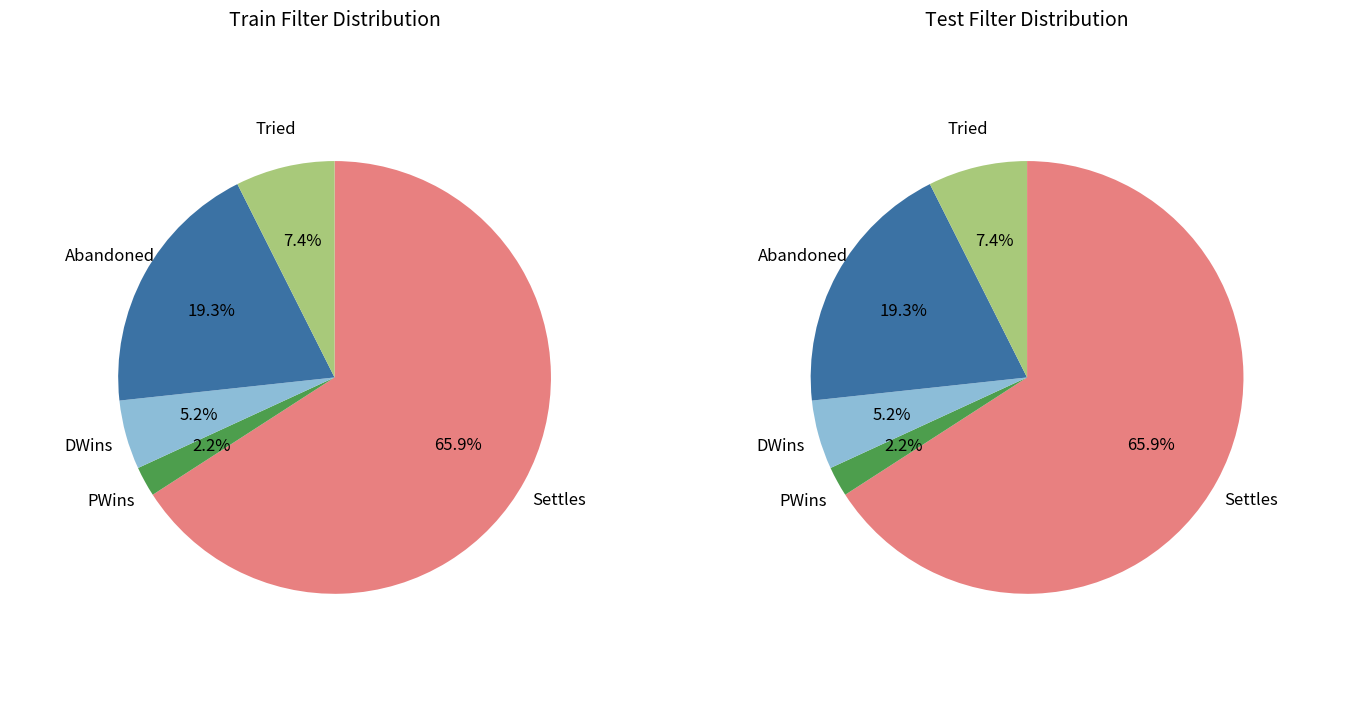

True or false: Tried accounts for 1% of the total.

False